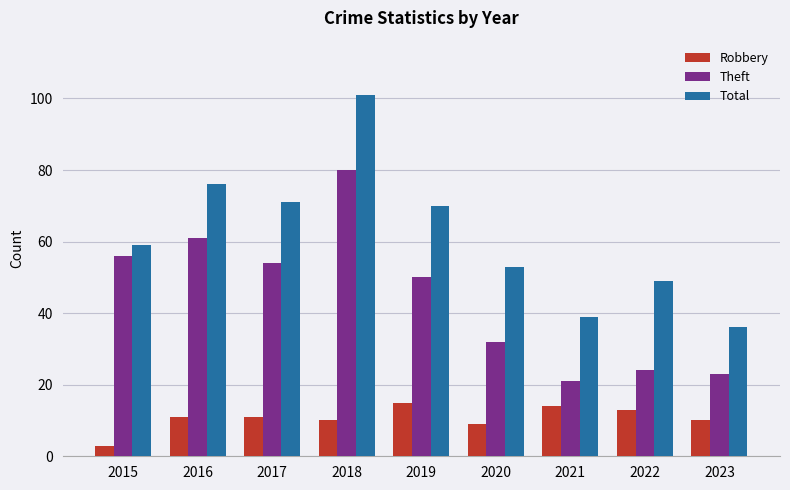

Rank the categories by Theft value from lowest to highest.

2021, 2023, 2022, 2020, 2019, 2017, 2015, 2016, 2018